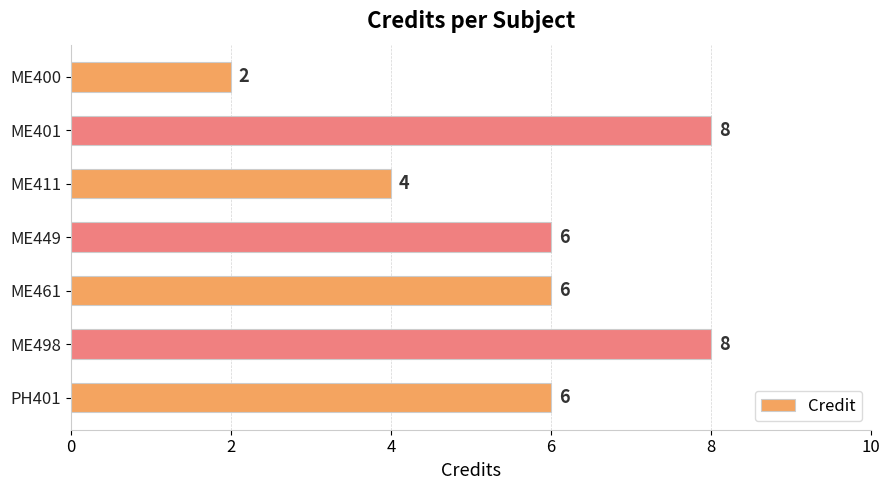

Is it true that the value at ME411 is 2?

False